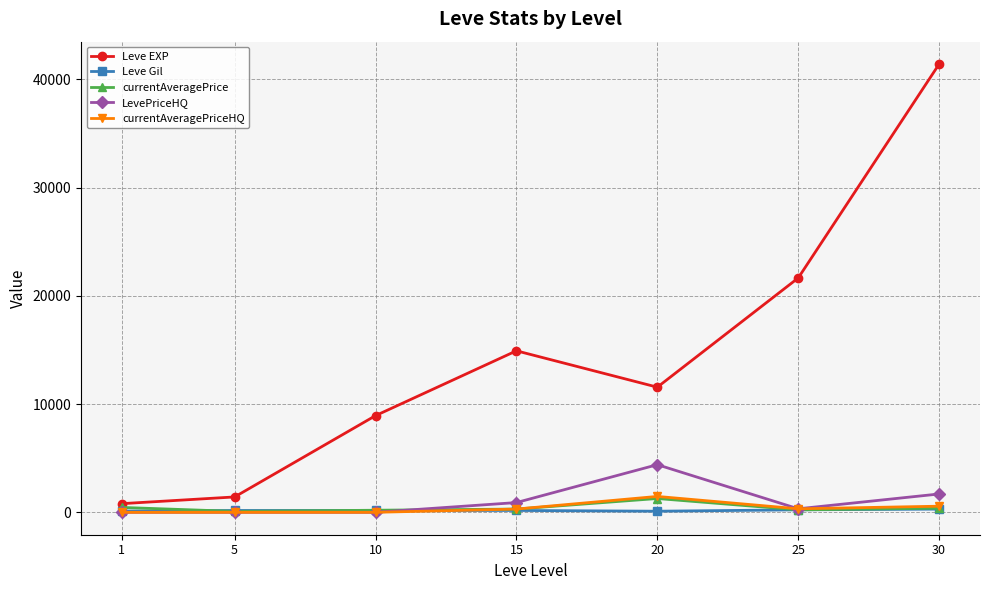

At which label does currentAveragePrice first exceed 300?

1